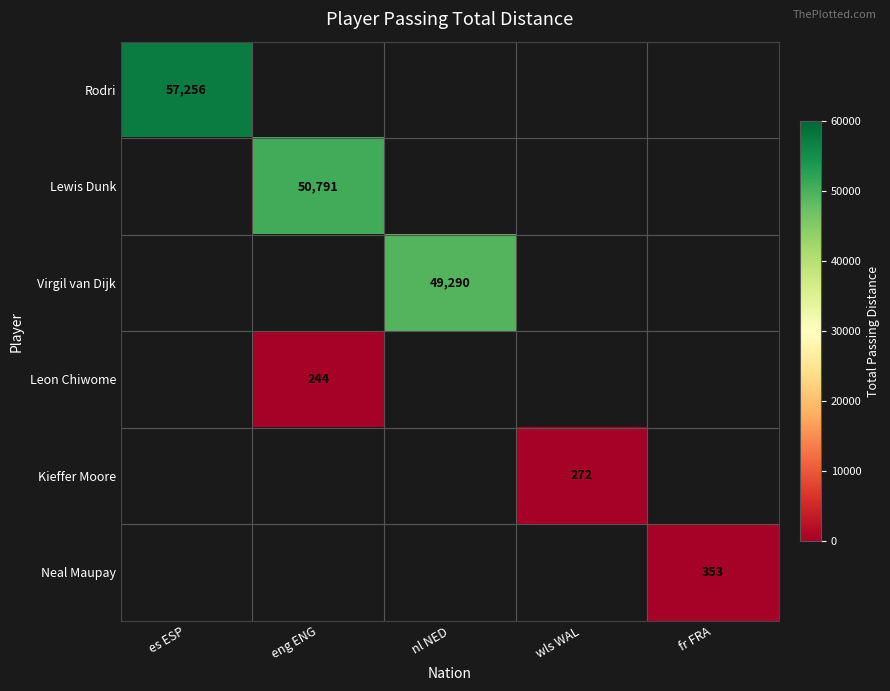

Is the value of Neal Maupay at fr FRA greater than the value of Rodri at es ESP?

No